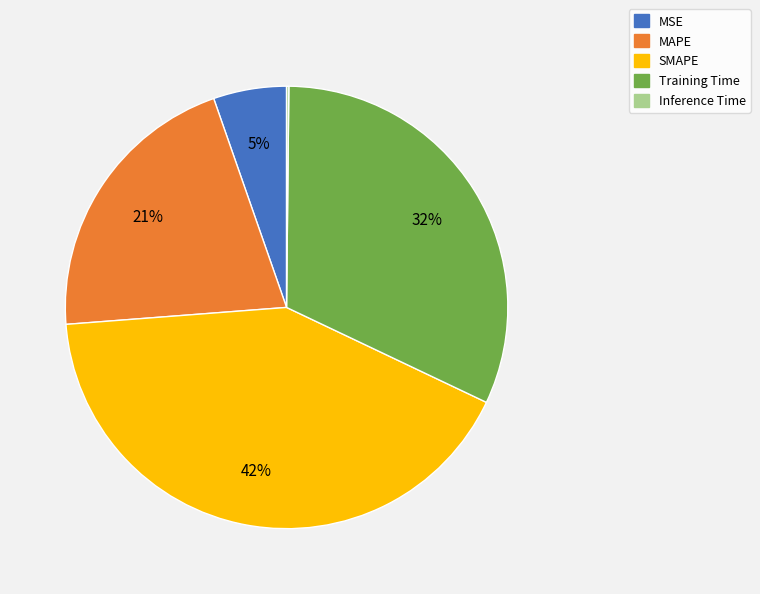

Does any single category account for the majority?

No